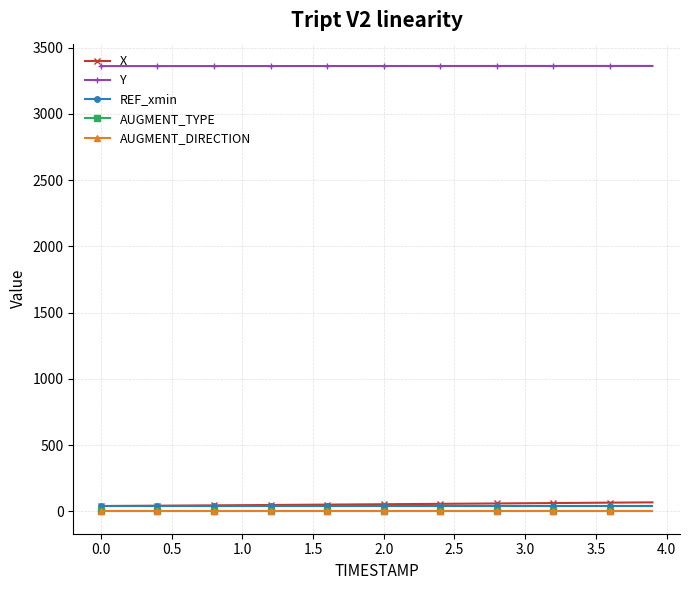

What is the value of the Y point at the 25th from the left?

3362.1